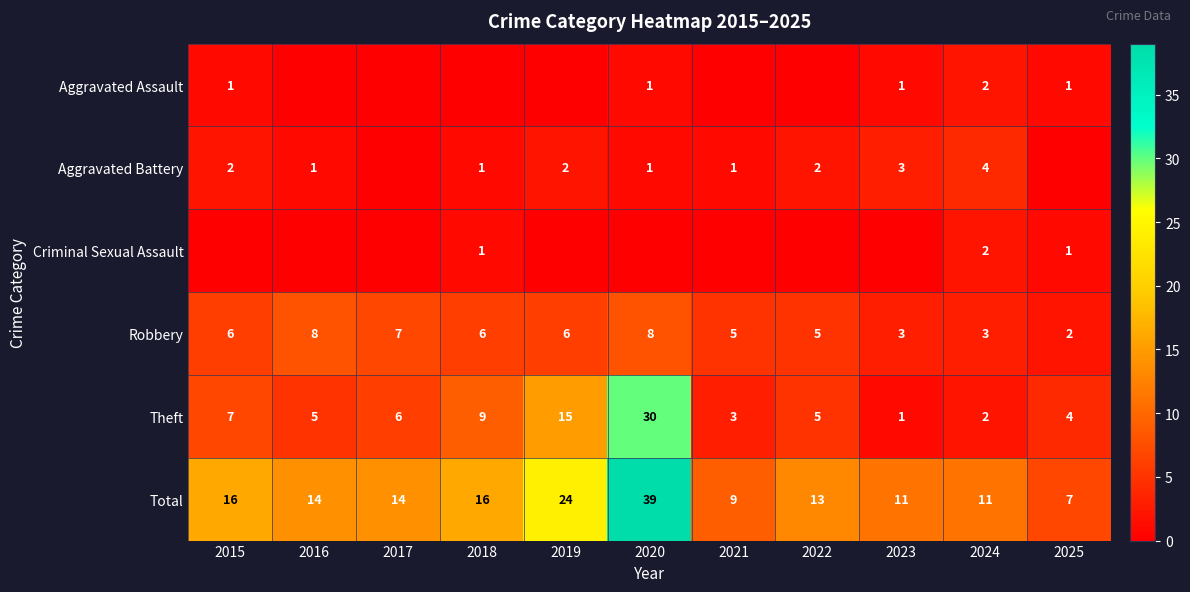

Which category has the lowest value across all series?

2016